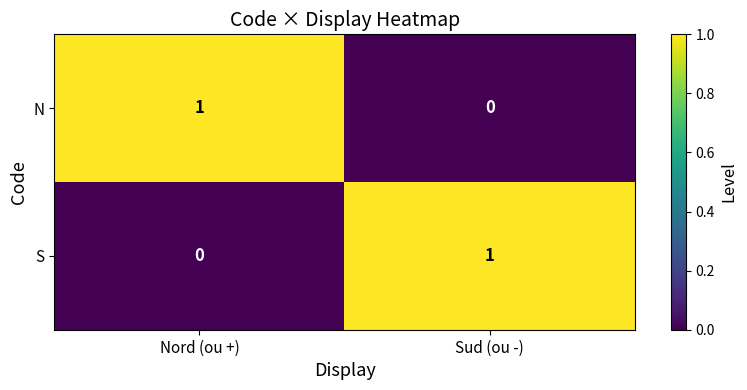

The value of S at Sud (ou -) is 0. True or false?

False